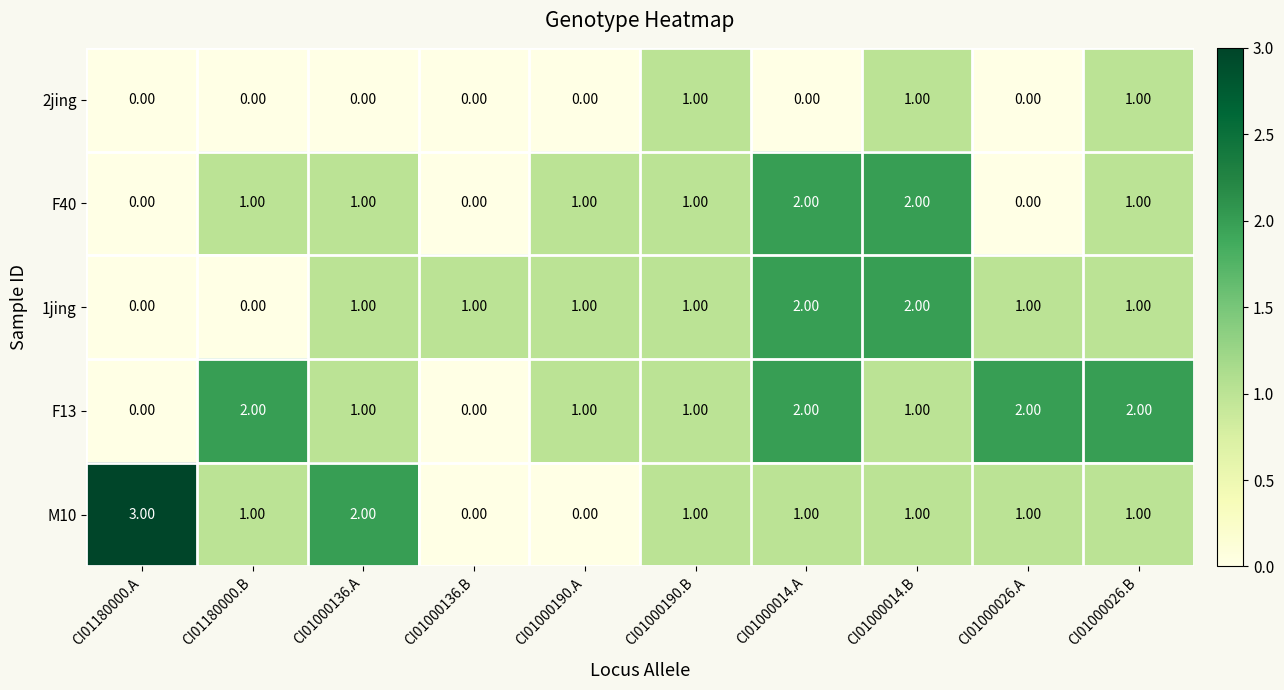

What is the sum of all F40 values?

9